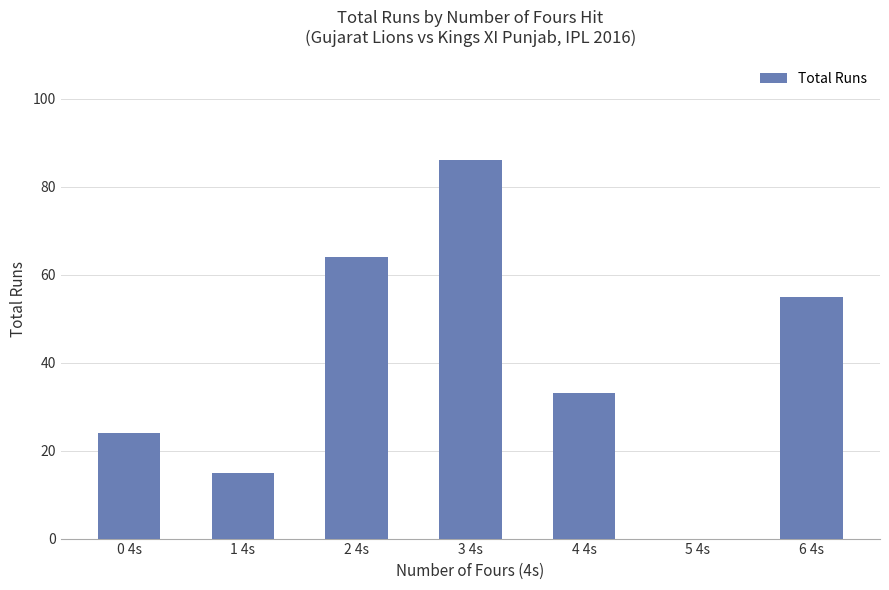

Reading left to right, transcribe all the data shown in this chart.

0 4s=24	1 4s=15	2 4s=64	3 4s=86	4 4s=33	5 4s=0	6 4s=55